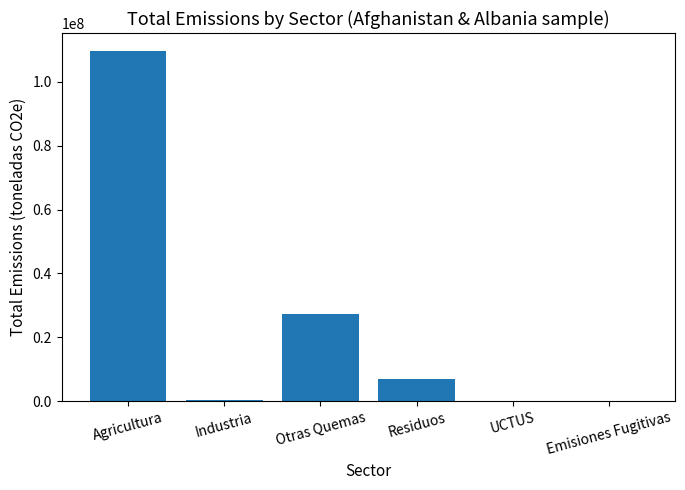

Where is the data nearest to the value 54905000?

Otras Quemas